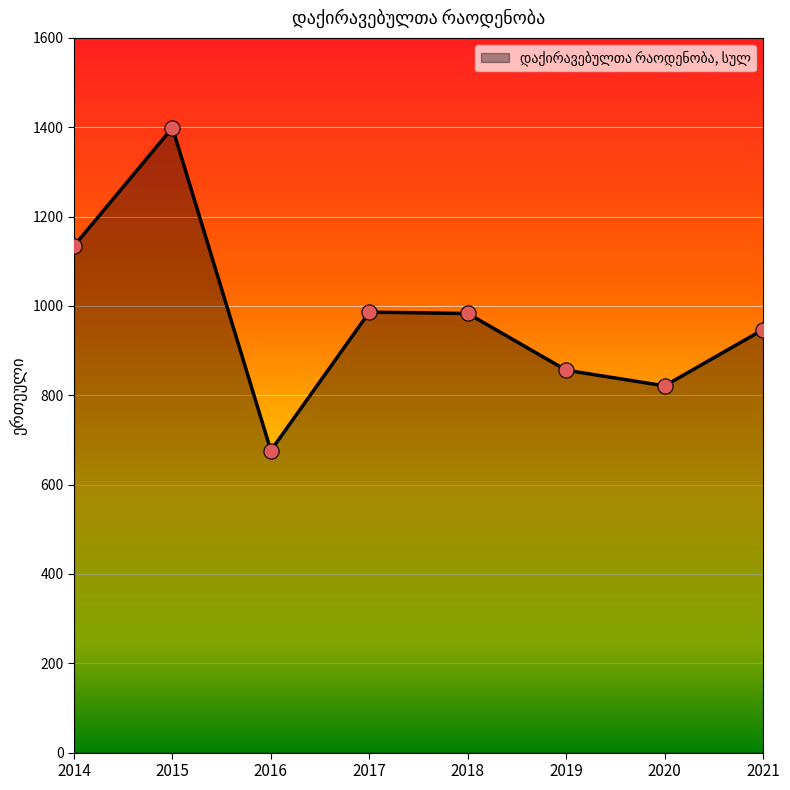

Which has a higher value, 2018 or 2014?

2014